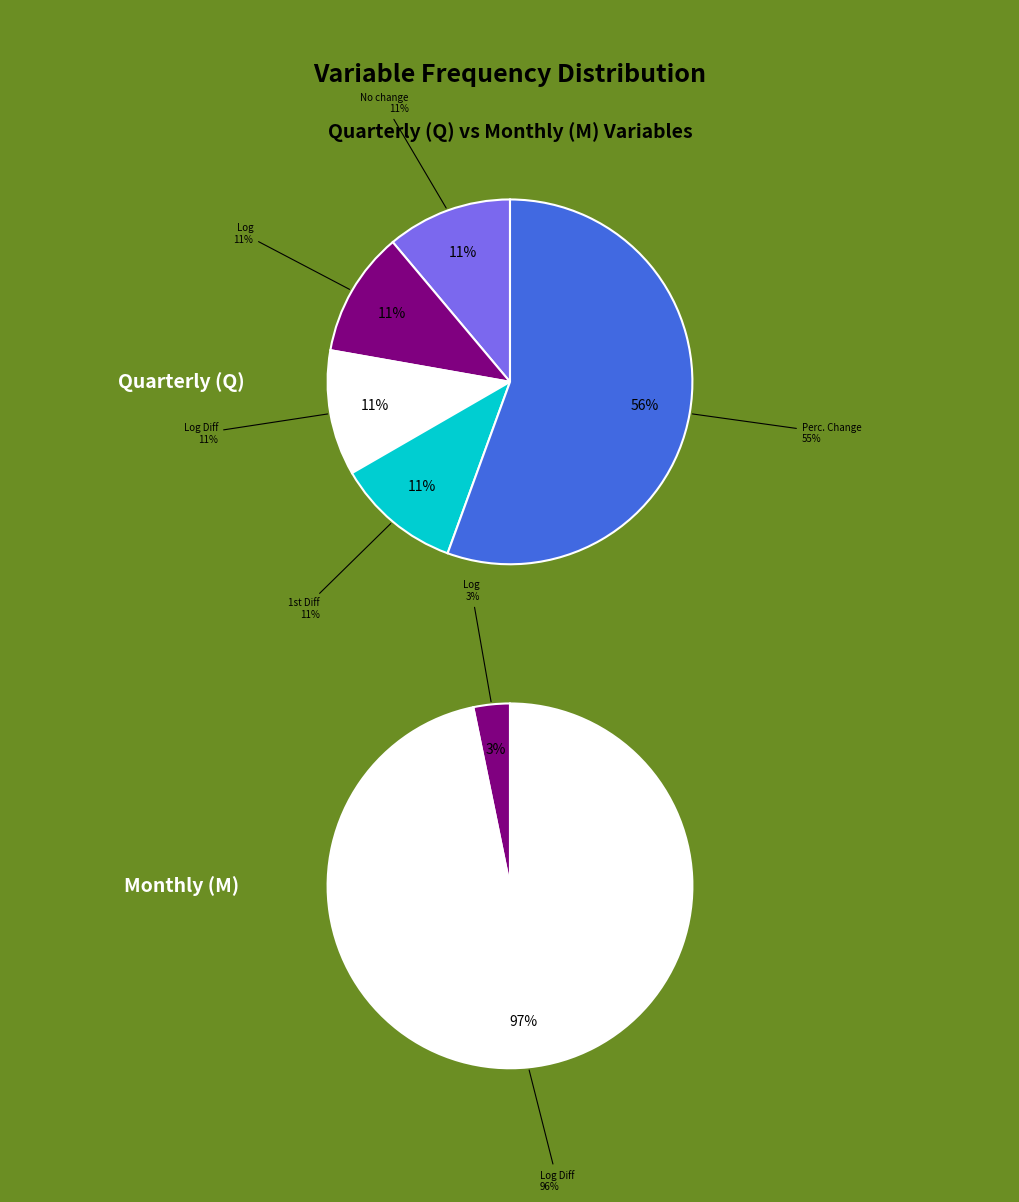

Which slice is the largest?

M - Log Diff